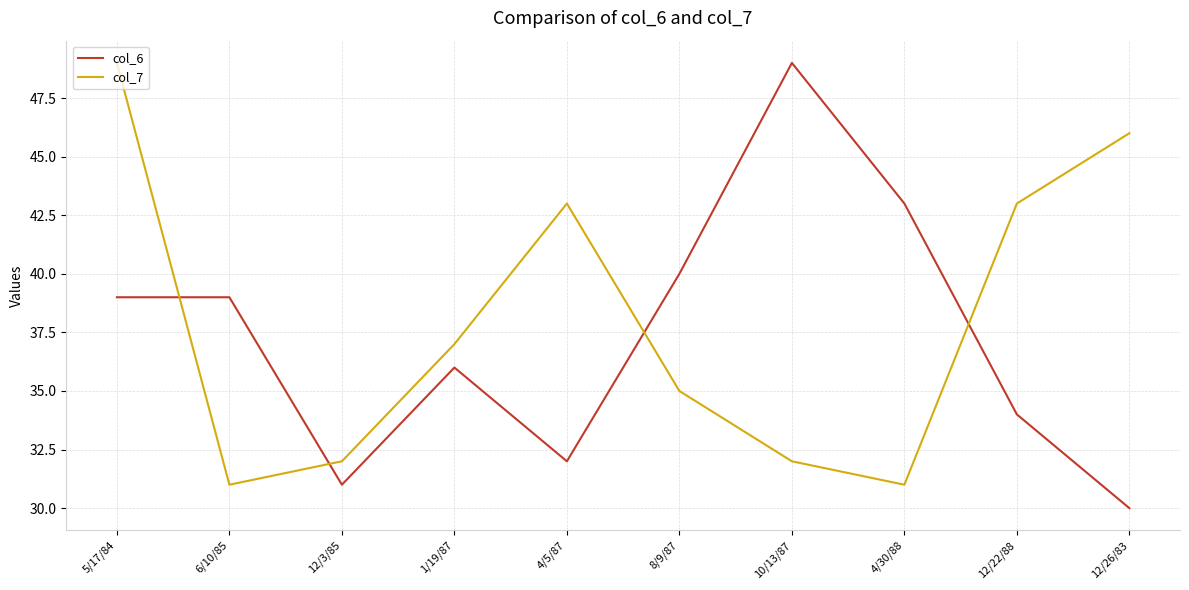

Reading left to right, what are all the values shown in this chart?

col_6: 39	39	31	36	32	40	49	43	34	30
col_7: 49	31	32	37	43	35	32	31	43	46